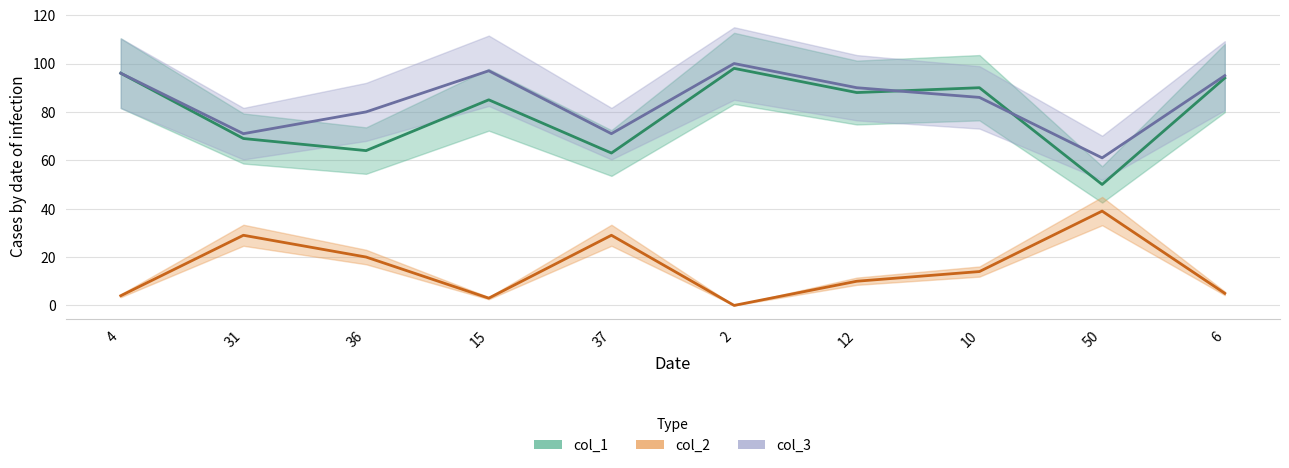

Does the chart have visible grid lines?

Yes